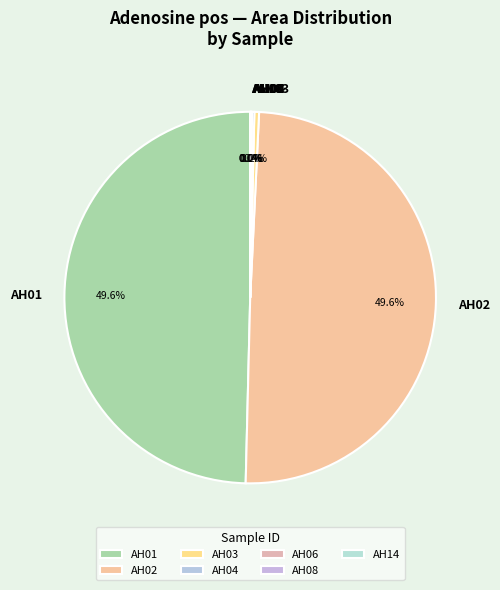

Is it true that AH01 is 50% of the pie?

True